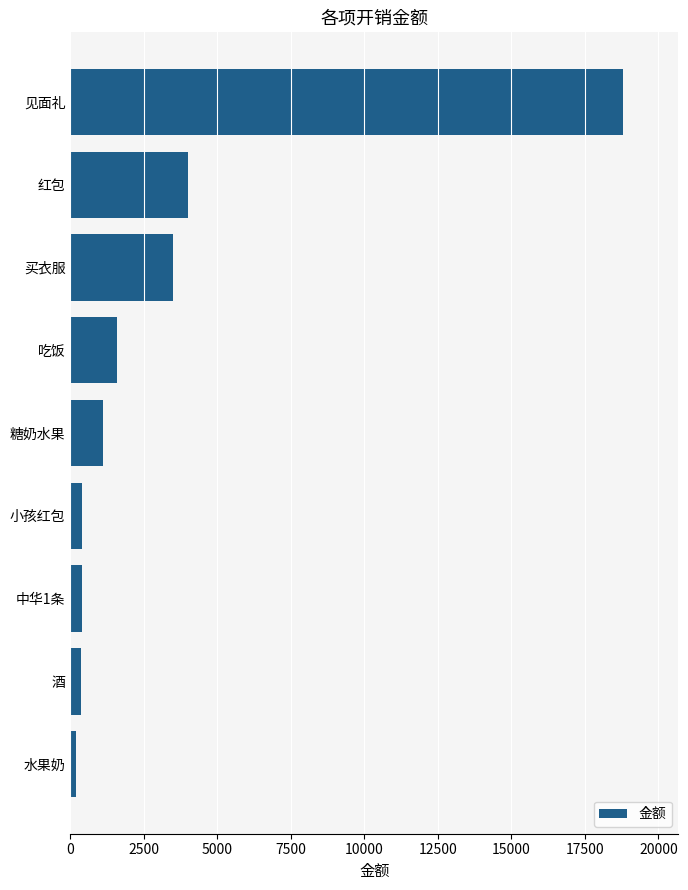

Count the number of categories in the chart.

9